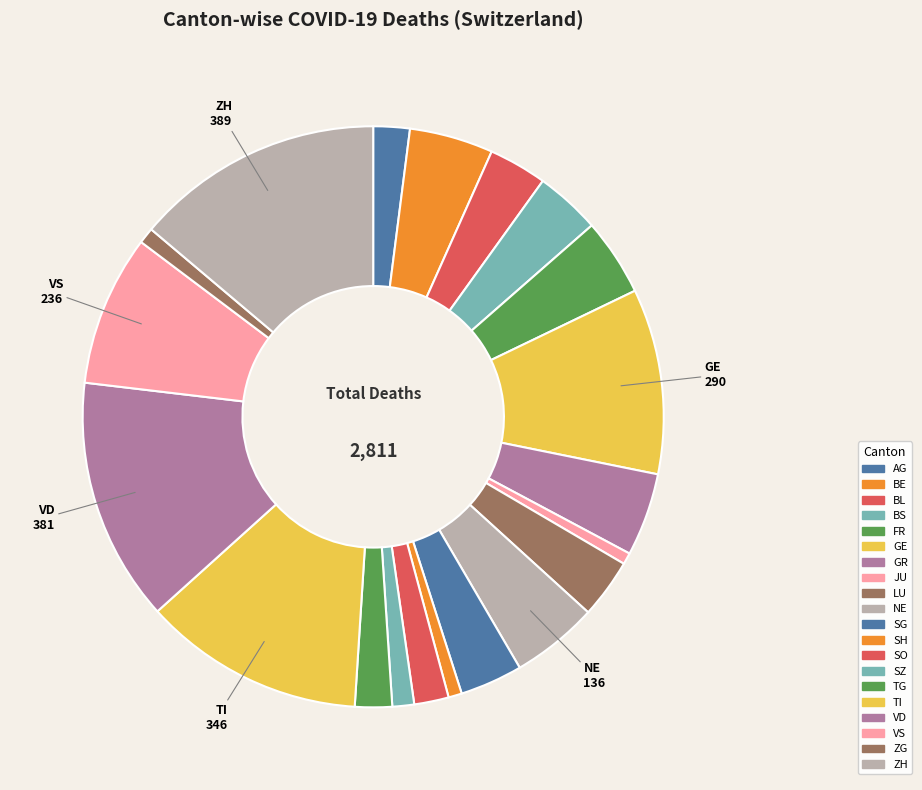

Which has a higher value, BE or AG?

BE